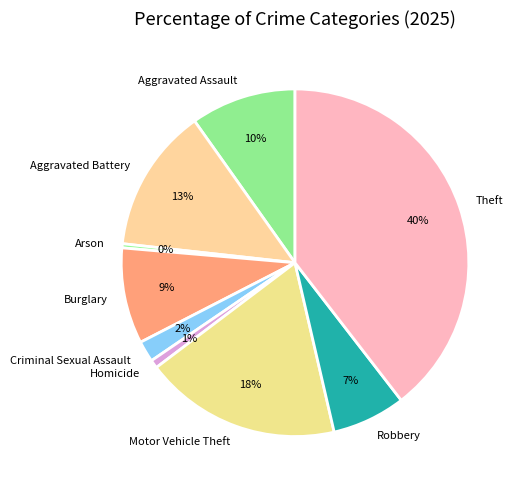

To the nearest percent, what percentage of the pie is Robbery?

7%